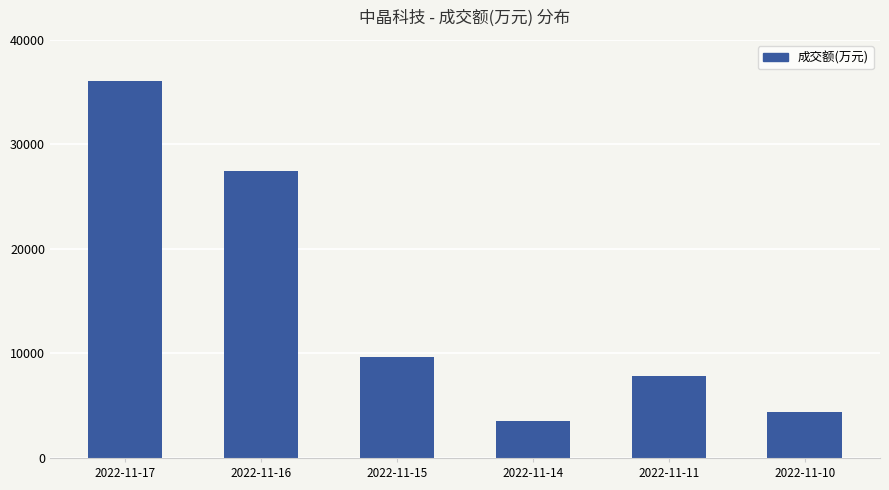

Are the bars grouped side by side (vs. stacked)?

No